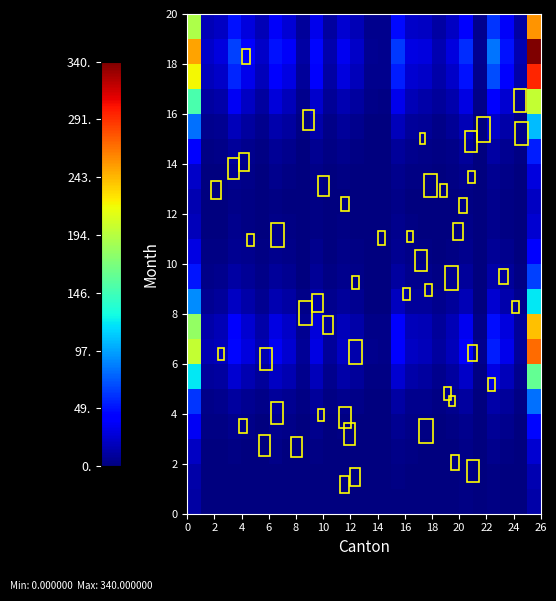

At how many categories does at least one series exceed 193?

2